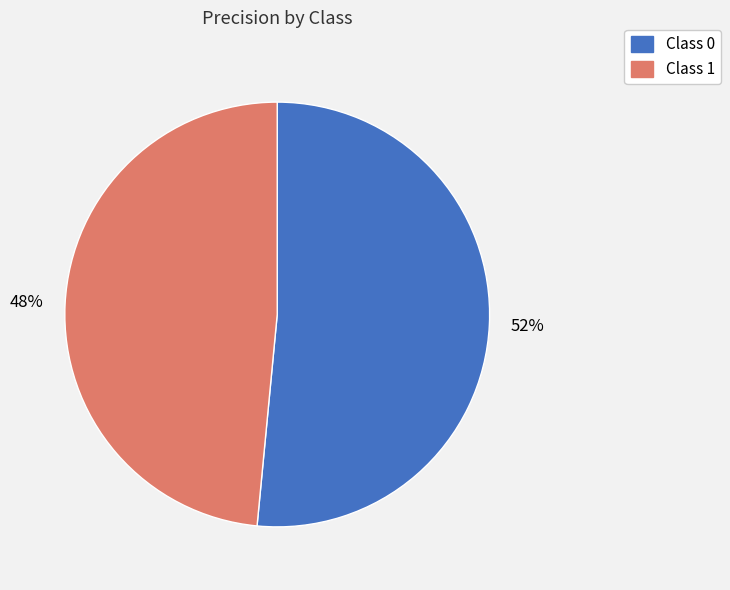

Is there any slice that represents more than half of the pie?

Yes